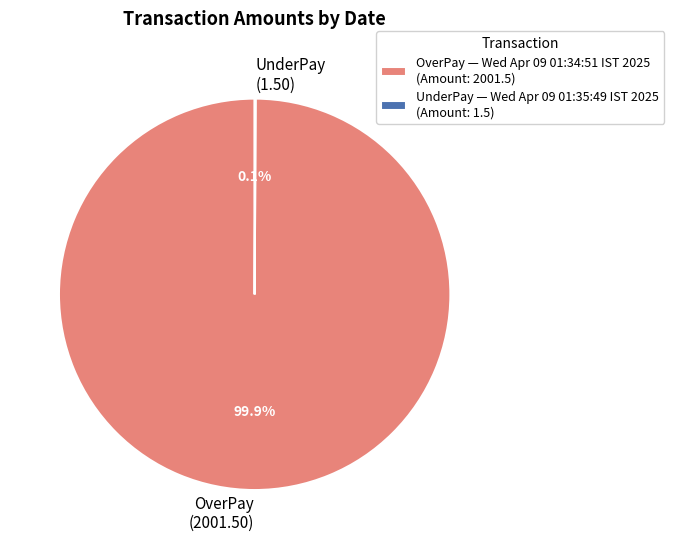

Does any single category account for the majority?

Yes